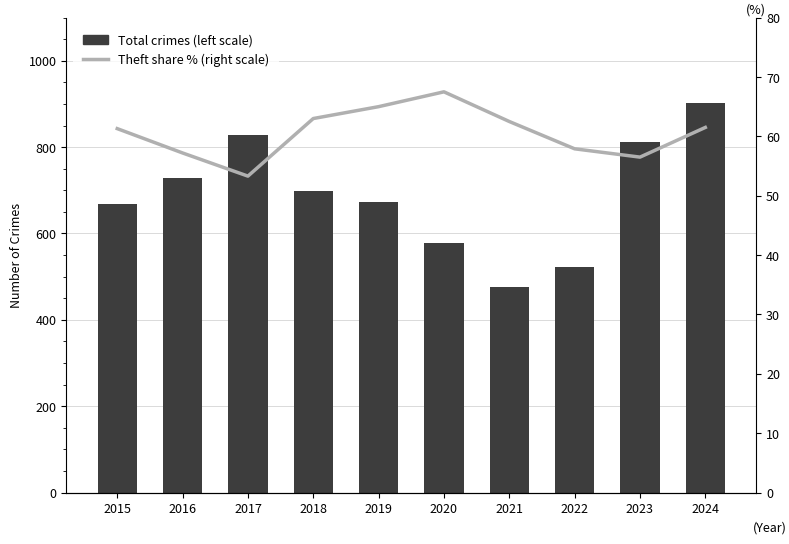

Read the Theft share (right scale) value at 2017.

53.3